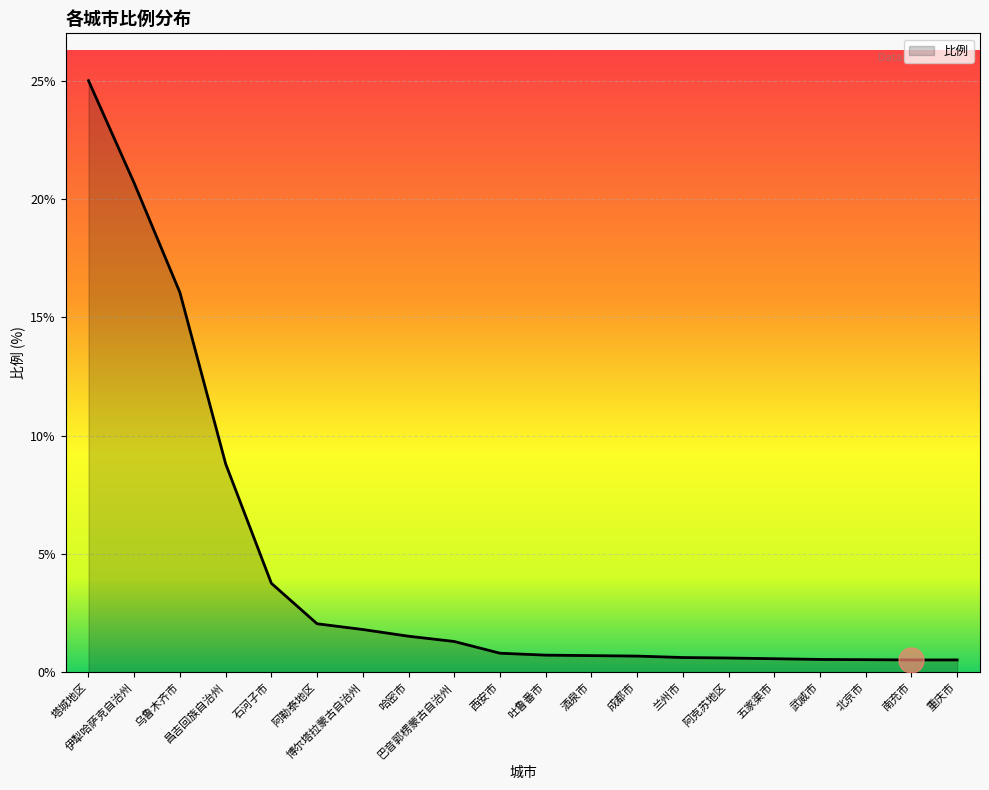

What position from the left is 酒泉市?

12